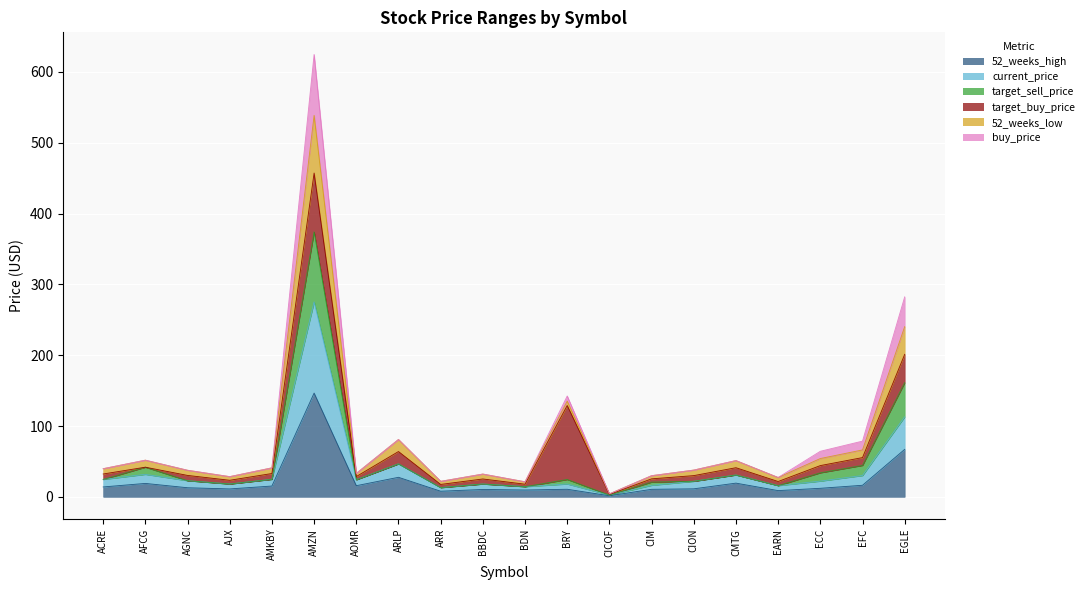

The 52_weeks_low series shows 34.8 at BDN. True or false?

False